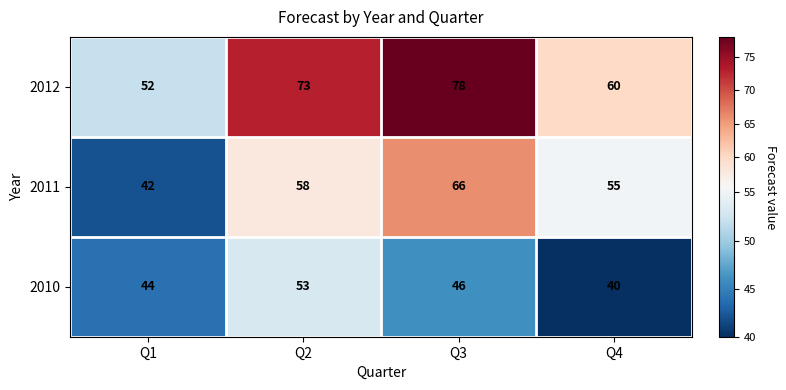

What is the total value across all series at Q4?

155